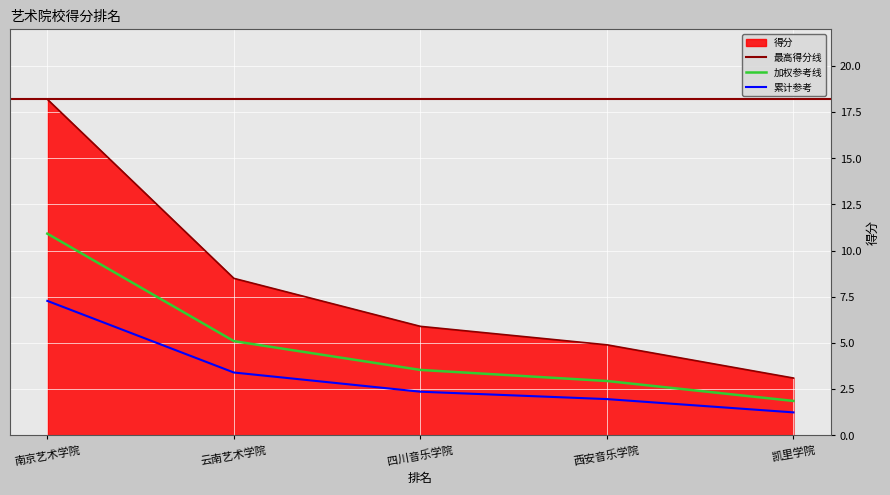

What is the difference between the values at 南京艺术学院 and 云南艺术学院?

9.7